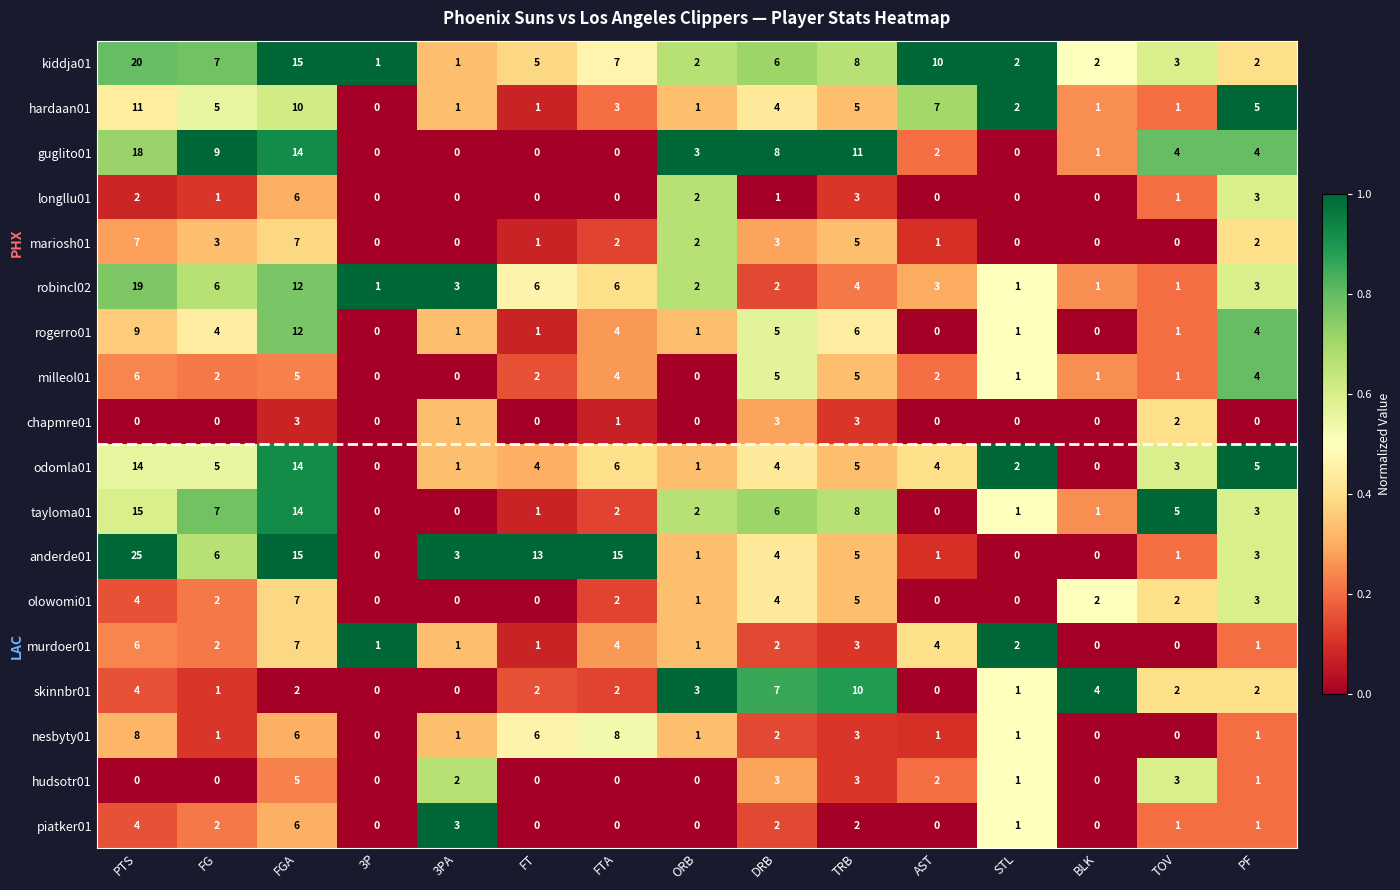

The value of anderde01 at FT is 13. True or false?

True